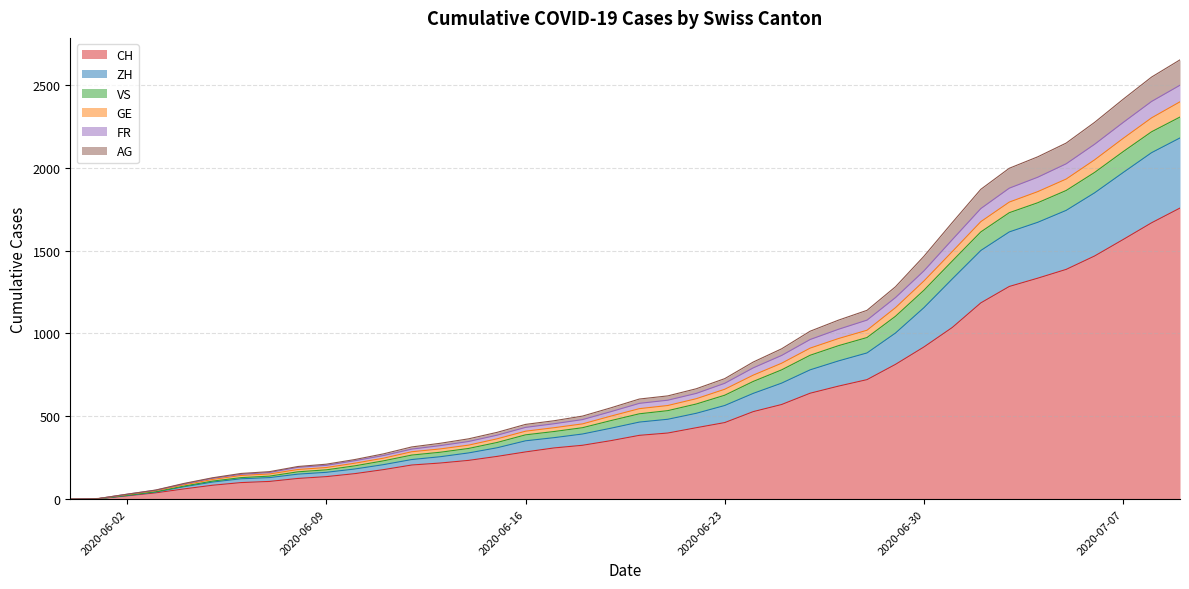

What is the maximum value for CH?

1756